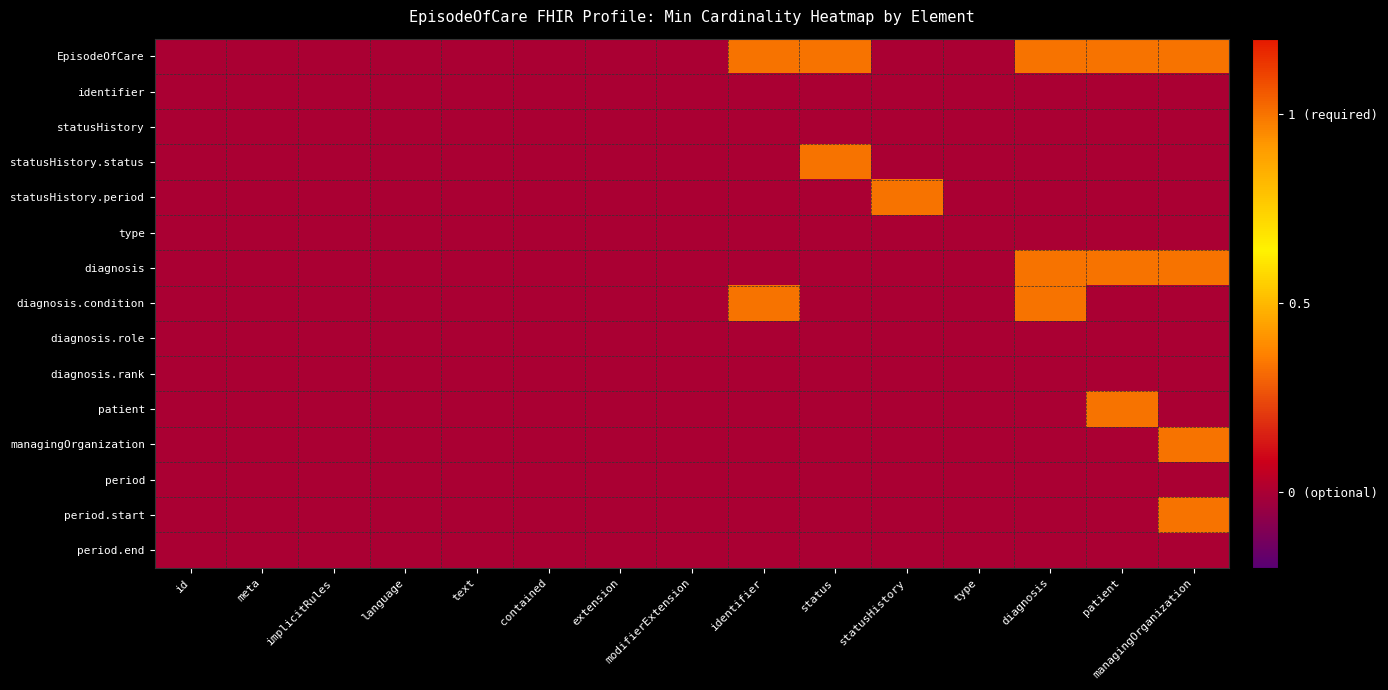

What is the total value across all series at diagnosis?

3